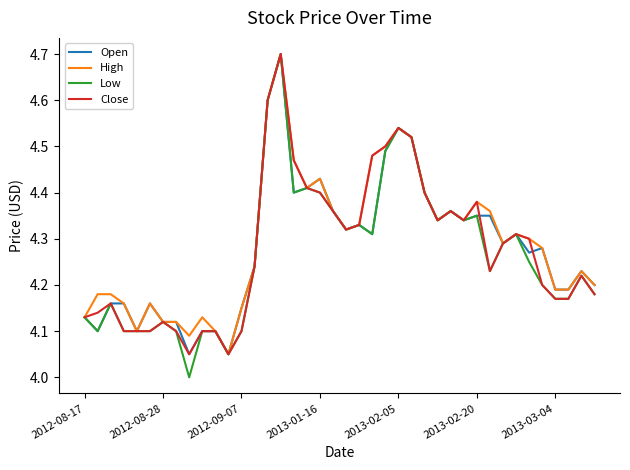

What is the highest value of the Open series?

4.7